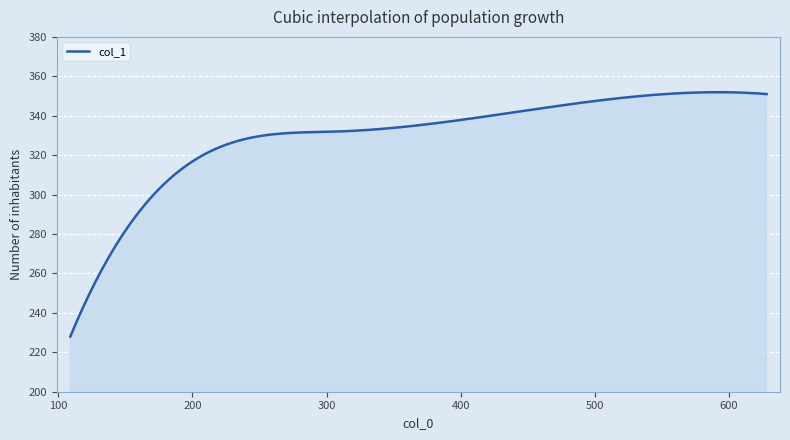

What is the smallest value displayed?

228.0